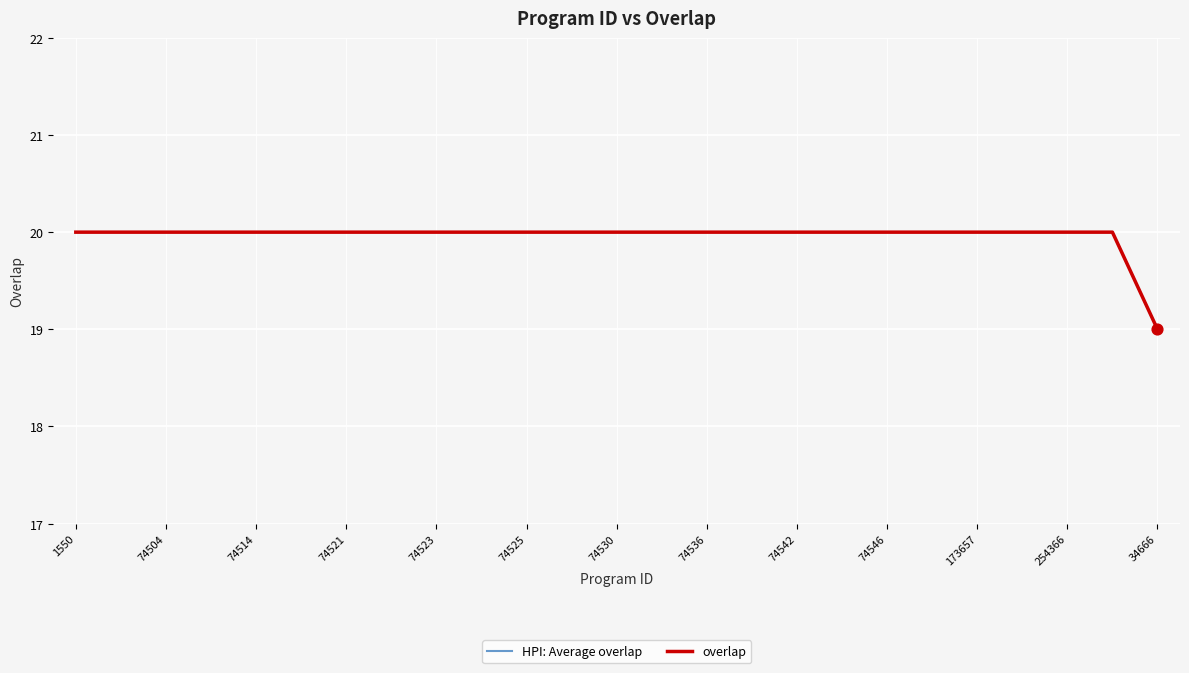

Is this an area chart (filled region under the line)?

No